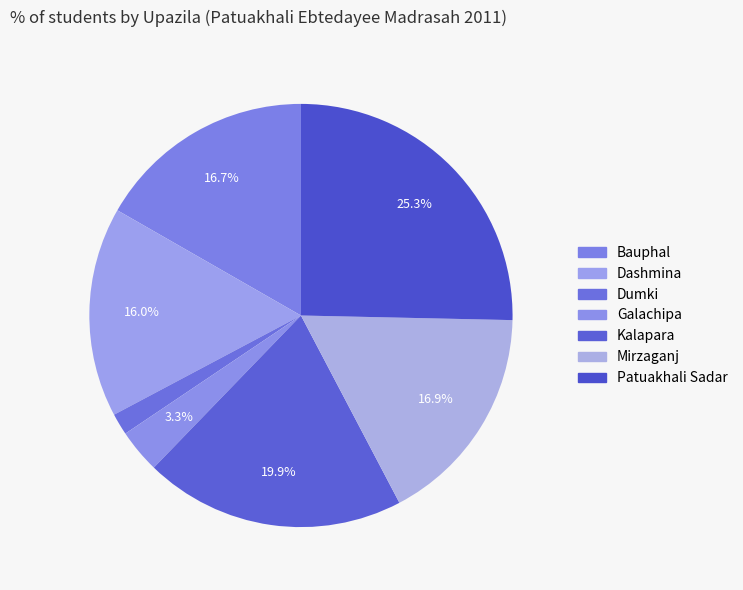

Rank the categories by value from lowest to highest.

Dumki, Galachipa, Dashmina, Bauphal, Mirzaganj, Kalapara, Patuakhali Sadar